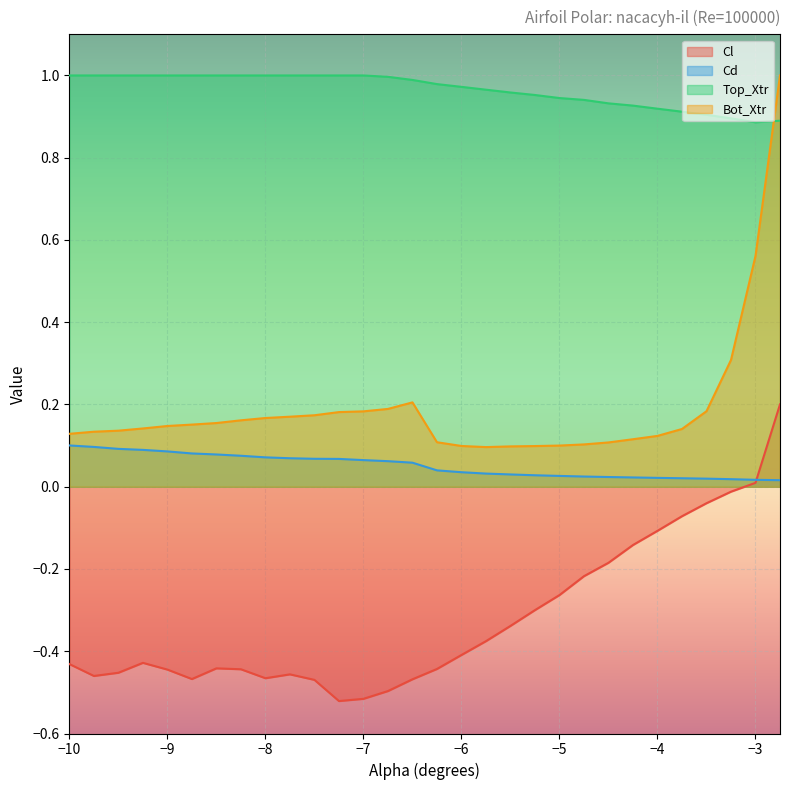

True or false: Top_Xtr has a value of 0.5 at -3.75.

False